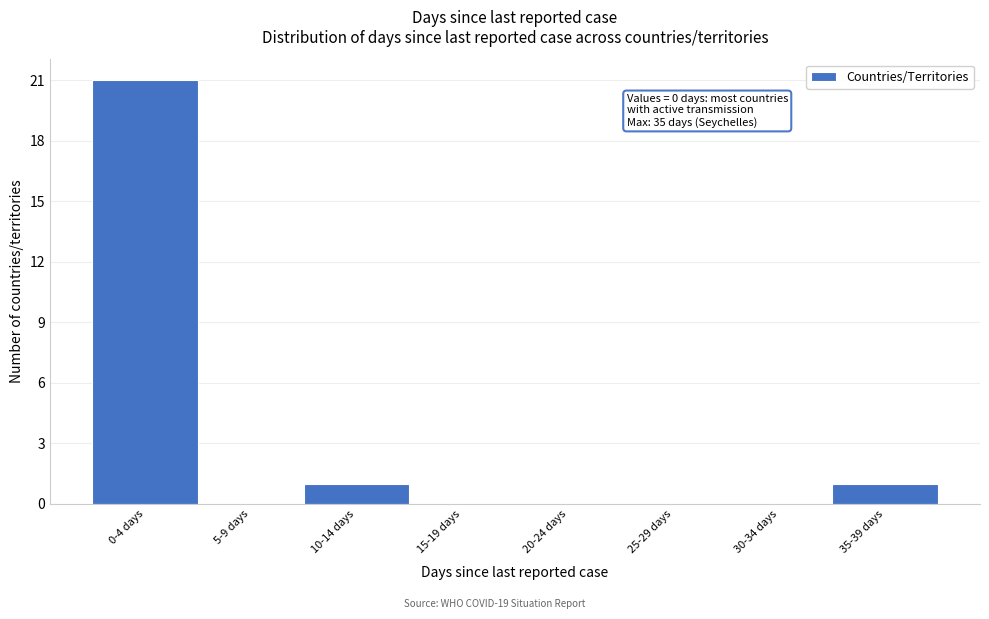

Reading right to left, list all the values displayed in this chart.

35-39 days=1	30-34 days=0	25-29 days=0	20-24 days=0	15-19 days=0	10-14 days=1	5-9 days=0	0-4 days=21